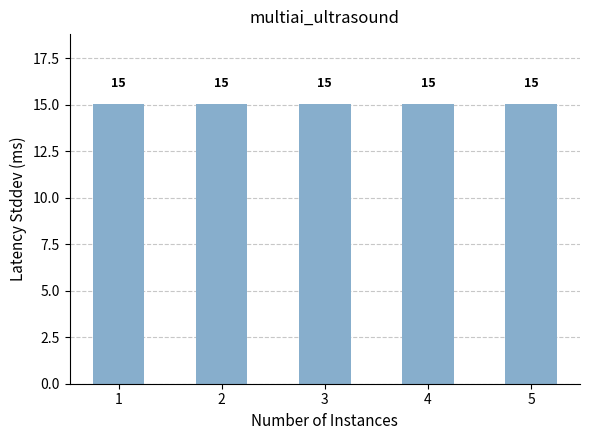

The chart shows a value of 15.0 at 2. True or false?

True